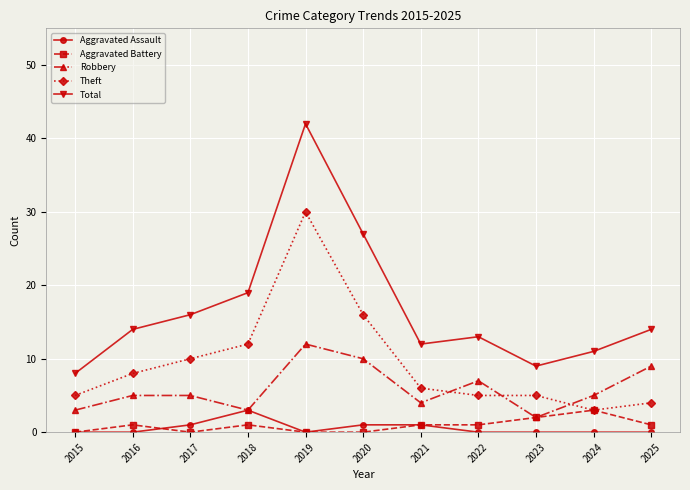

Reading left to right, list all the values displayed in this chart.

Aggravated Assault: 2015=0	2016=0	2017=1	2018=3	2019=0	2020=1	2021=1	2022=0	2023=0	2024=0	2025=0
Aggravated Battery: 2015=0	2016=1	2017=0	2018=1	2019=0	2020=0	2021=1	2022=1	2023=2	2024=3	2025=1
Robbery: 2015=3	2016=5	2017=5	2018=3	2019=12	2020=10	2021=4	2022=7	2023=2	2024=5	2025=9
Theft: 2015=5	2016=8	2017=10	2018=12	2019=30	2020=16	2021=6	2022=5	2023=5	2024=3	2025=4
Total: 2015=8	2016=14	2017=16	2018=19	2019=42	2020=27	2021=12	2022=13	2023=9	2024=11	2025=14